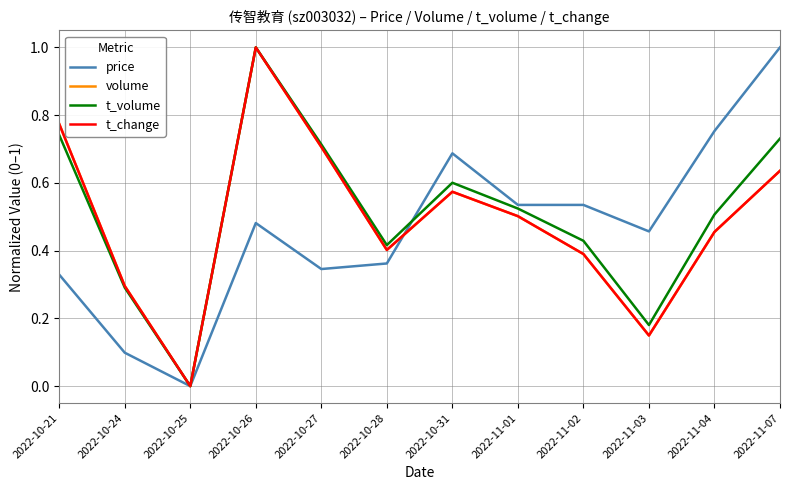

How many distinct data groups are displayed?

4